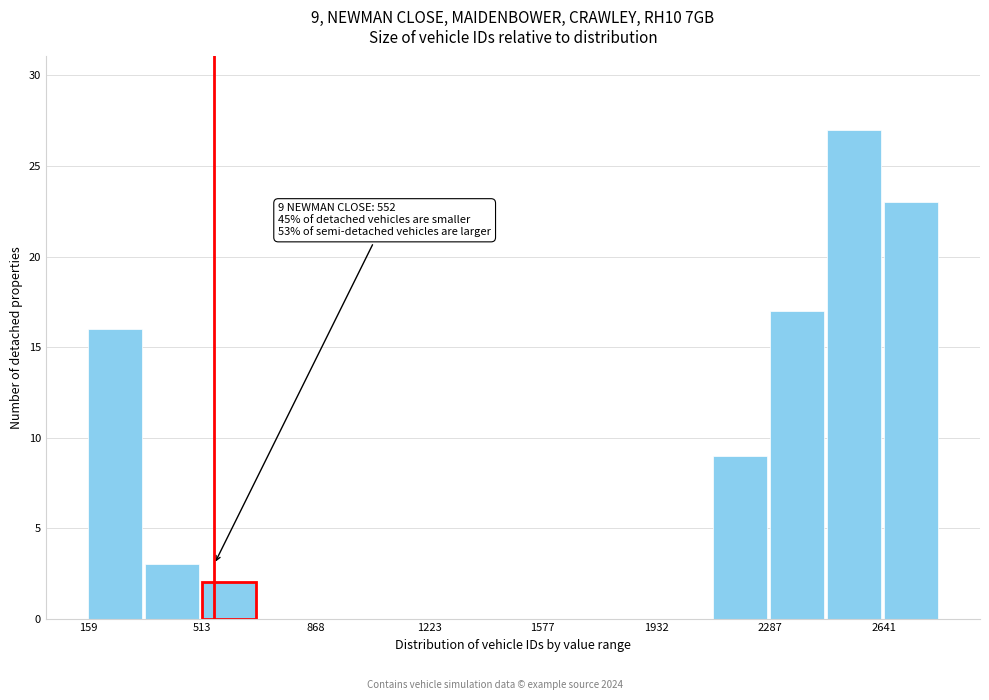

Around what value on the x-axis is the tallest bar? Give the approximate position of its centre, as read against the axis.

2550